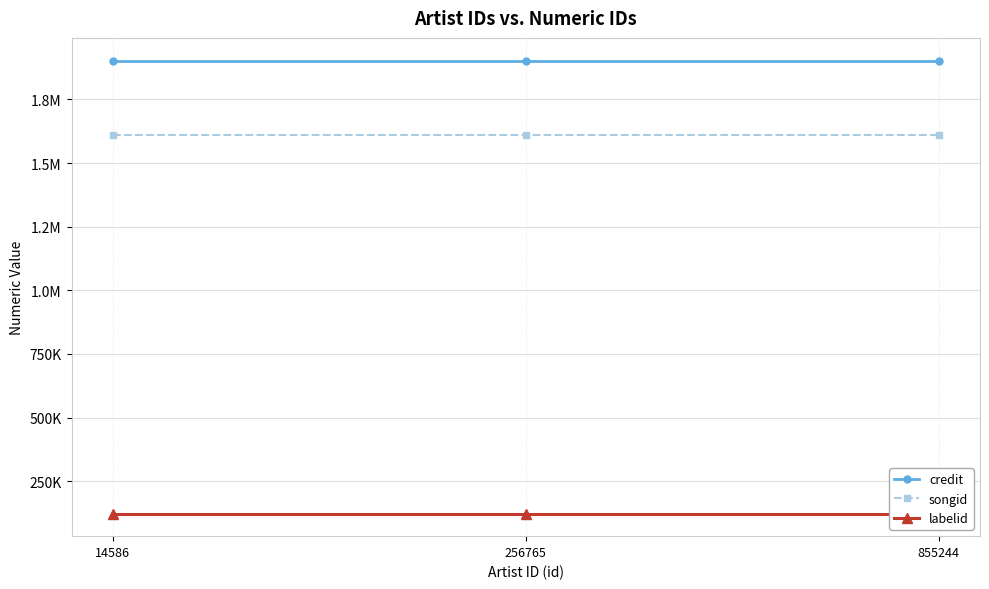

Rank the series by their average value, from lowest to highest.

labelid, songid, credit